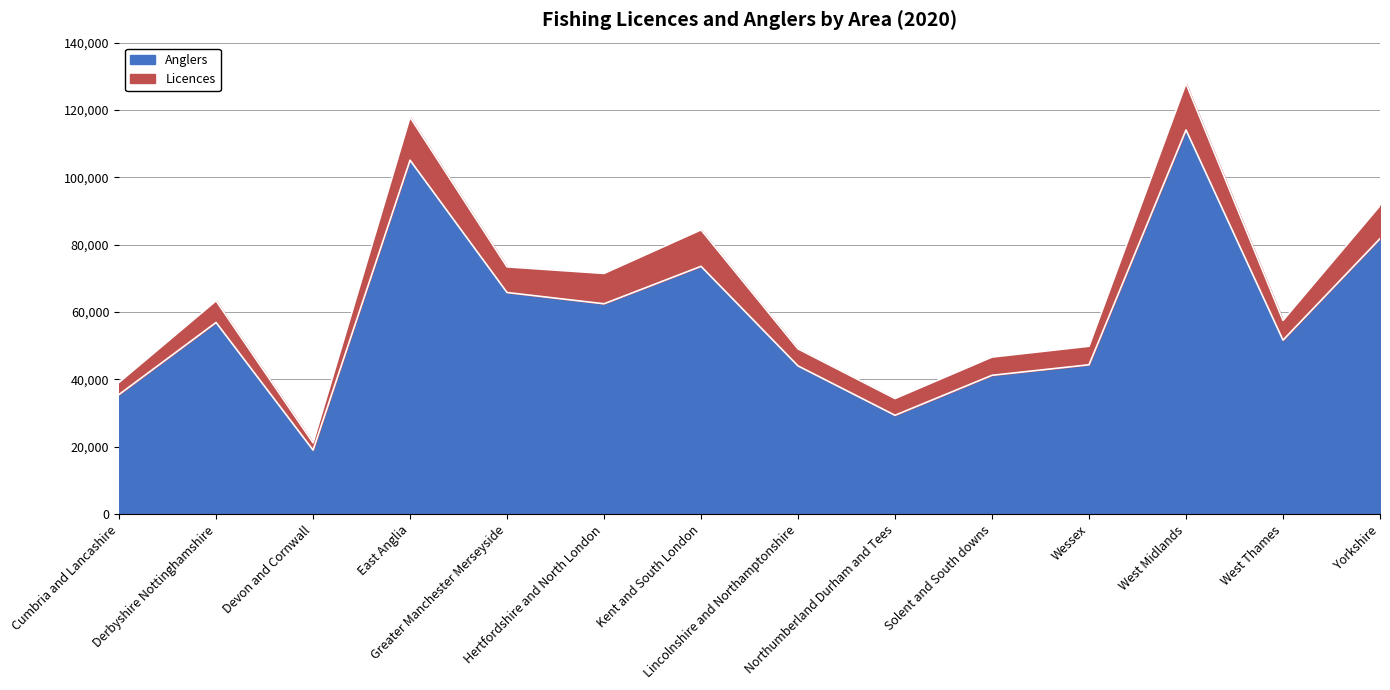

Which has a higher value, Greater Manchester Merseyside or Kent and South London?

Kent and South London